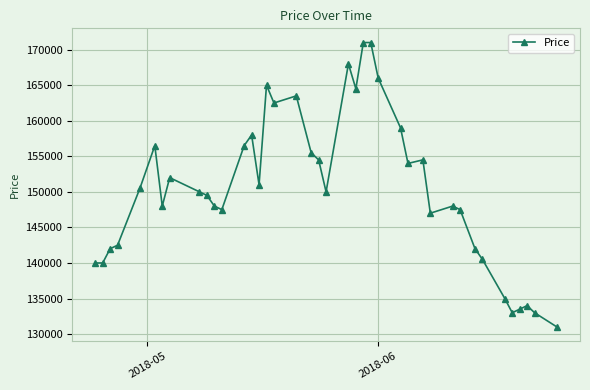

True or false: there are more than 2 points higher than both neighbors.

True